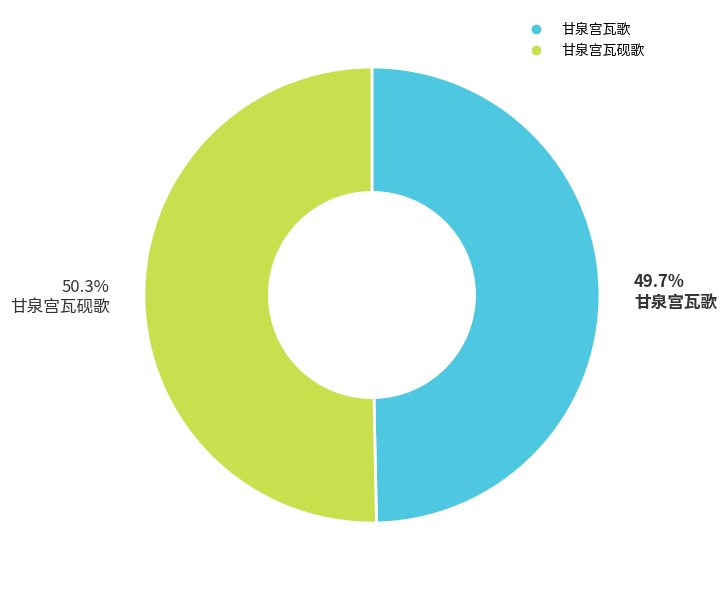

Which slice is the largest?

甘泉宫瓦砚歌